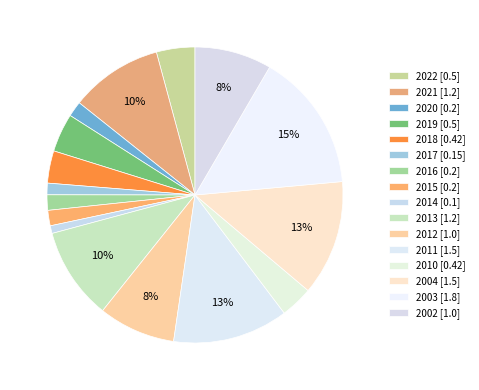

Which has a higher value, 2020 or 2011?

2011